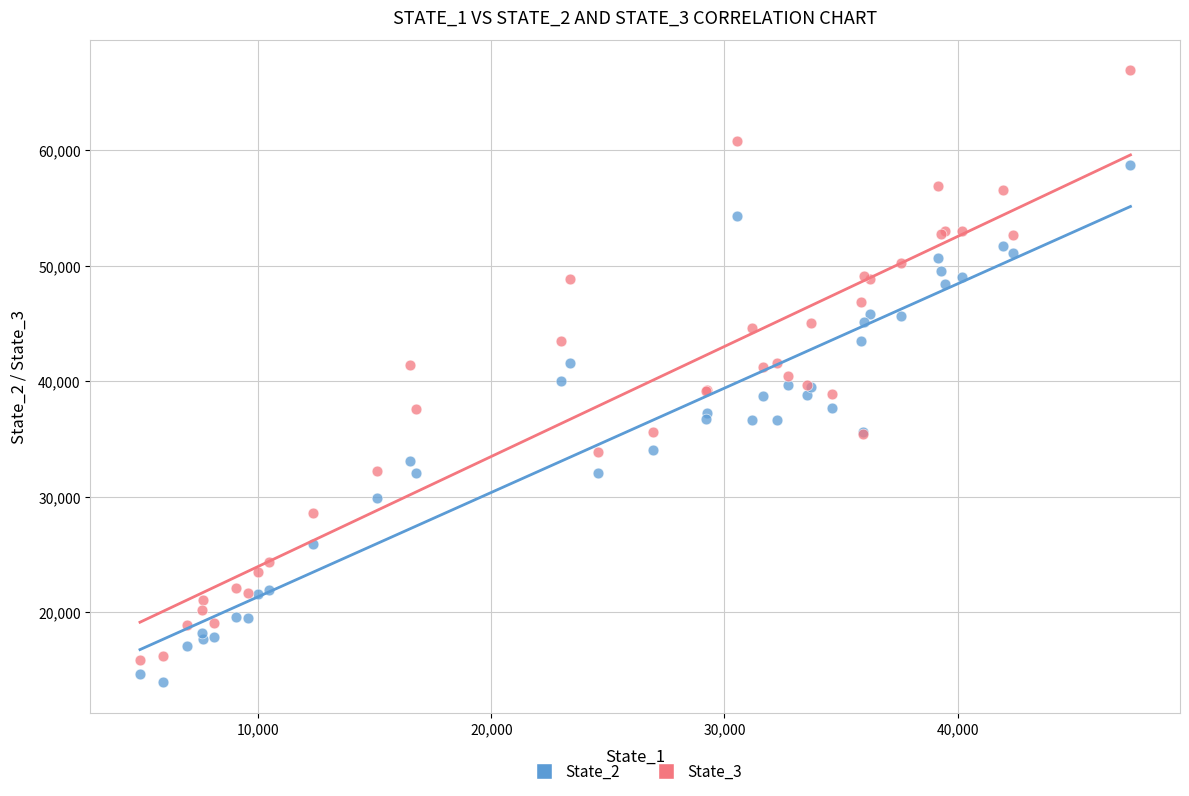

Which series has the widest spread of Y values?

State_3